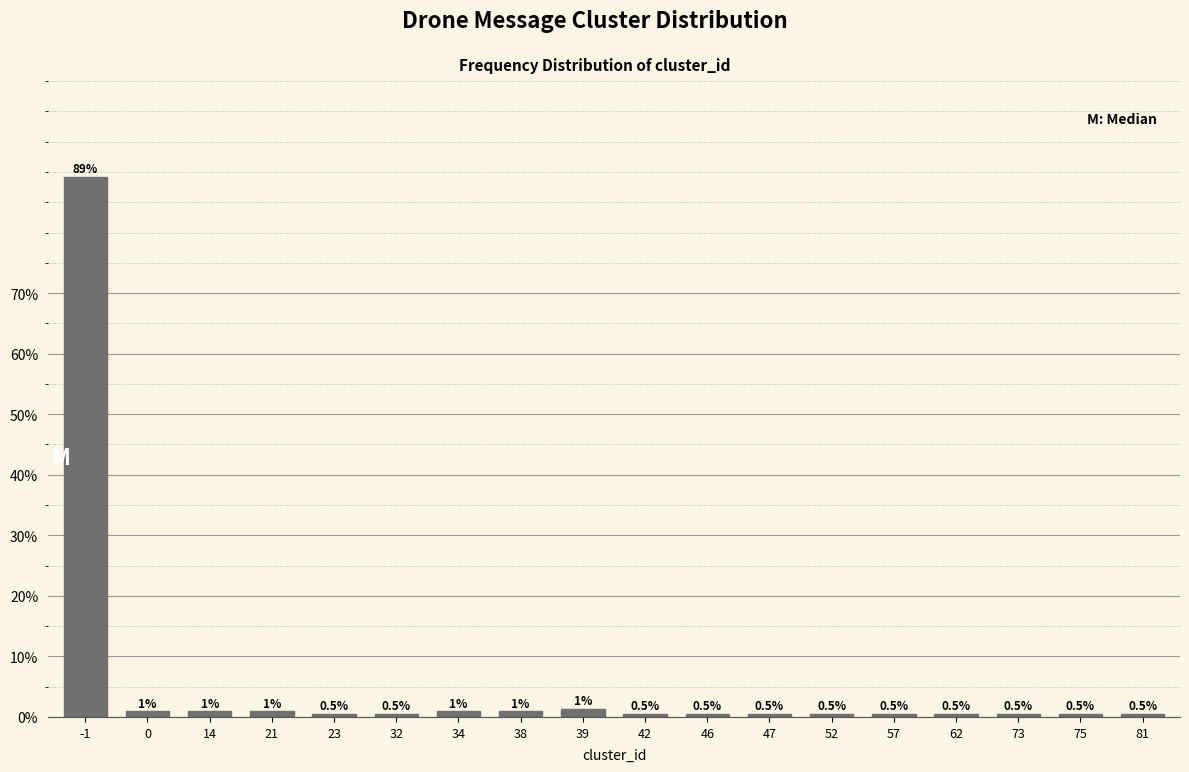

True or false: the data shows 0.5 at 23.

True